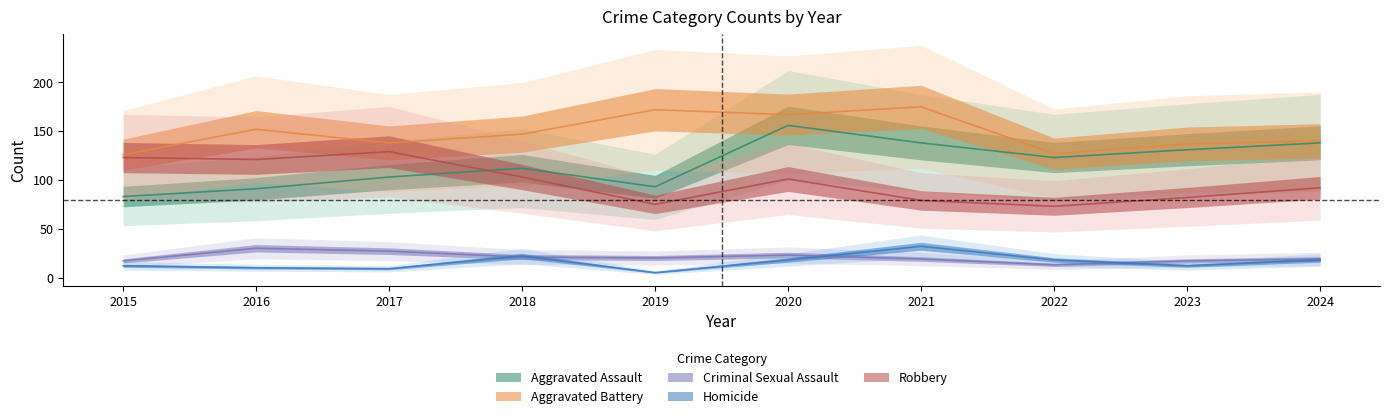

Which has a higher value, 2018 or 2024?

2024